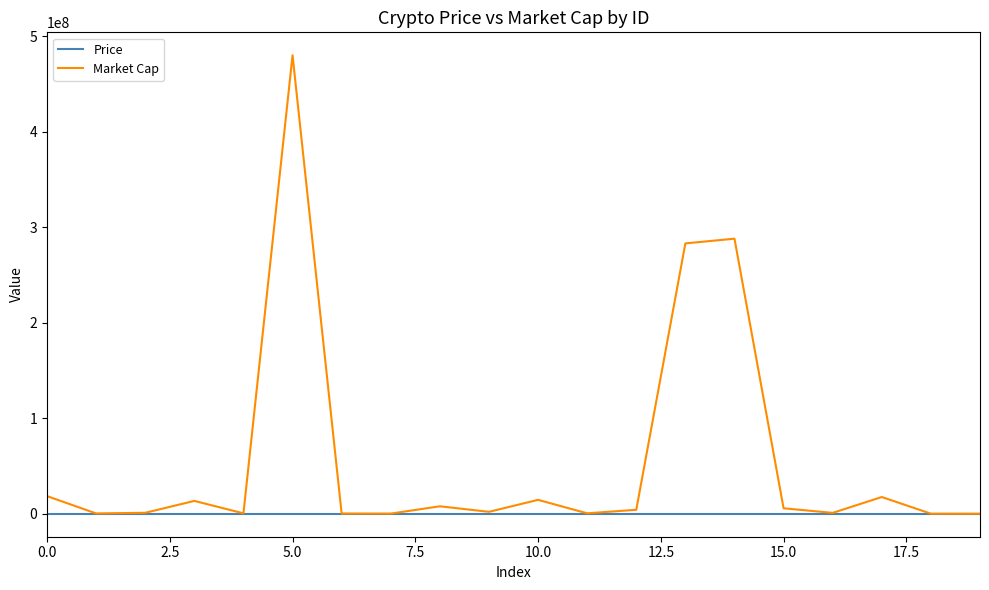

Which series has the largest total across all categories?

Market Cap